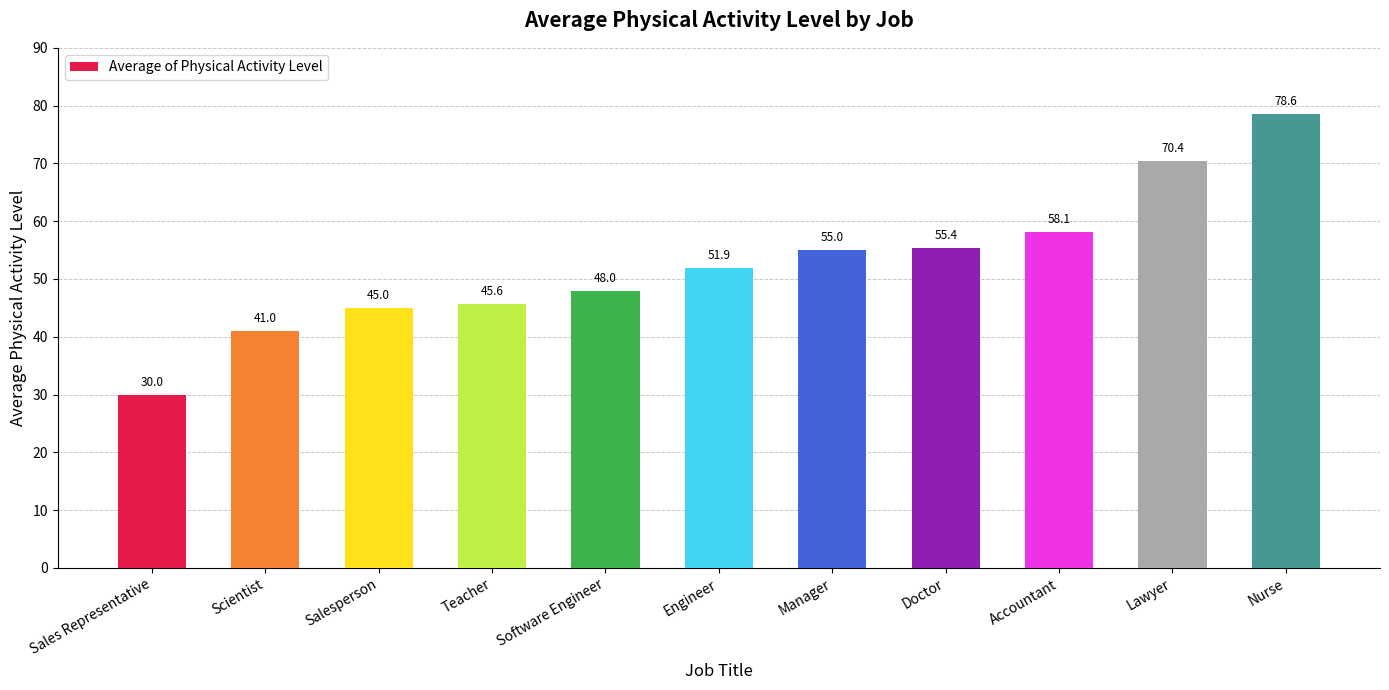

What is the label of the 2nd bar from the right?

Lawyer